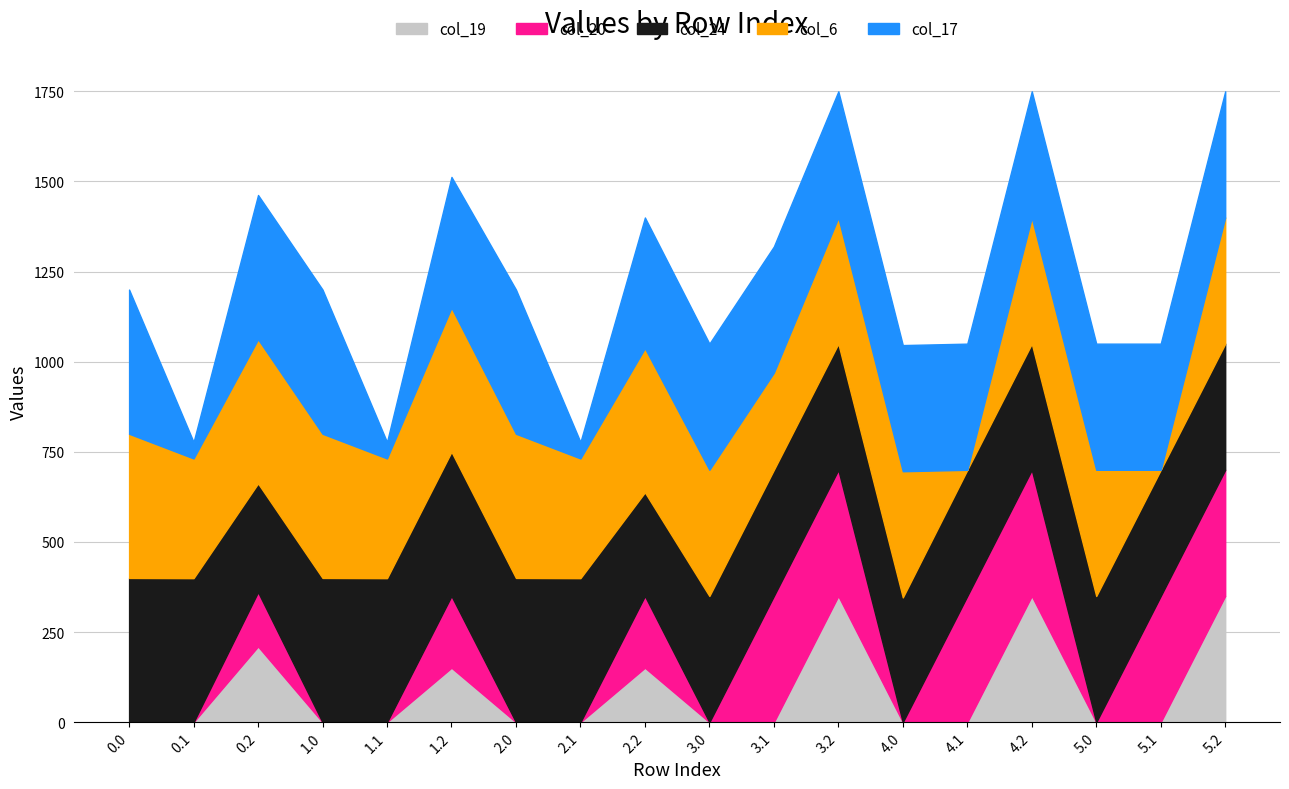

What is the total value across all series at 5.1?

1050.0